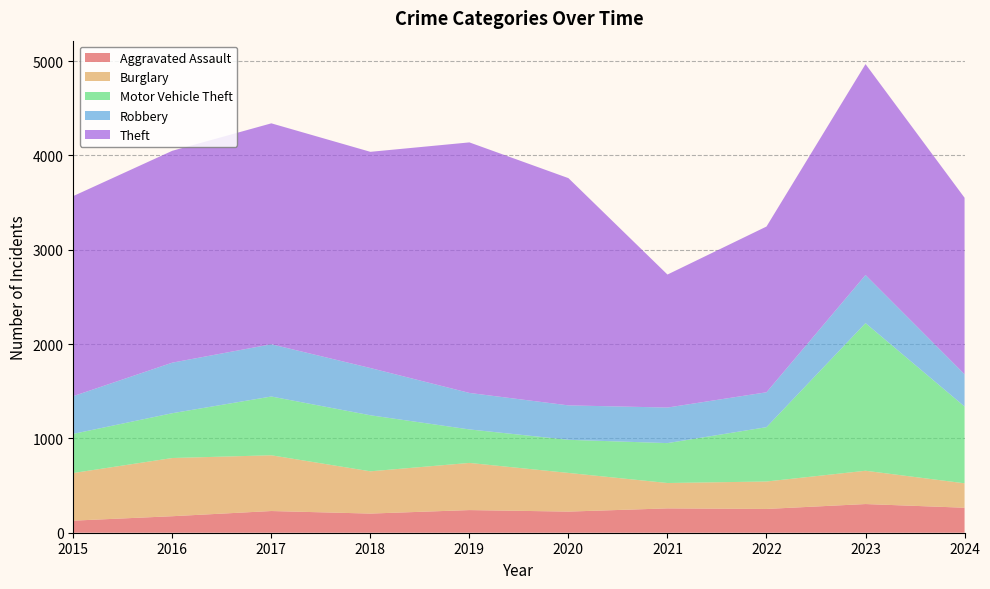

Reading right to left, what are all the values shown in this chart?

Aggravated Assault: 265	304	252	258	224	240	203	230	175	128
Burglary: 259	353	291	269	410	500	448	591	617	505
Motor Vehicle Theft: 814	1565	576	423	351	355	594	623	475	415
Robbery: 342	510	370	377	365	387	501	554	536	400
Theft: 1871	2236	1757	1410	2409	2656	2292	2342	2246	2121